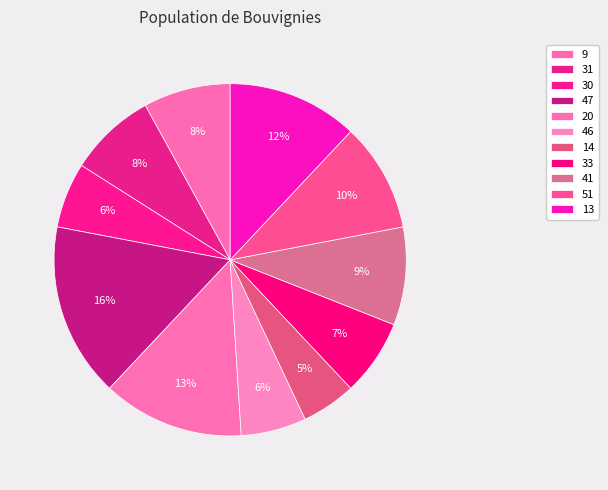

What percentage is the 33 slice, to the nearest percent?

7%